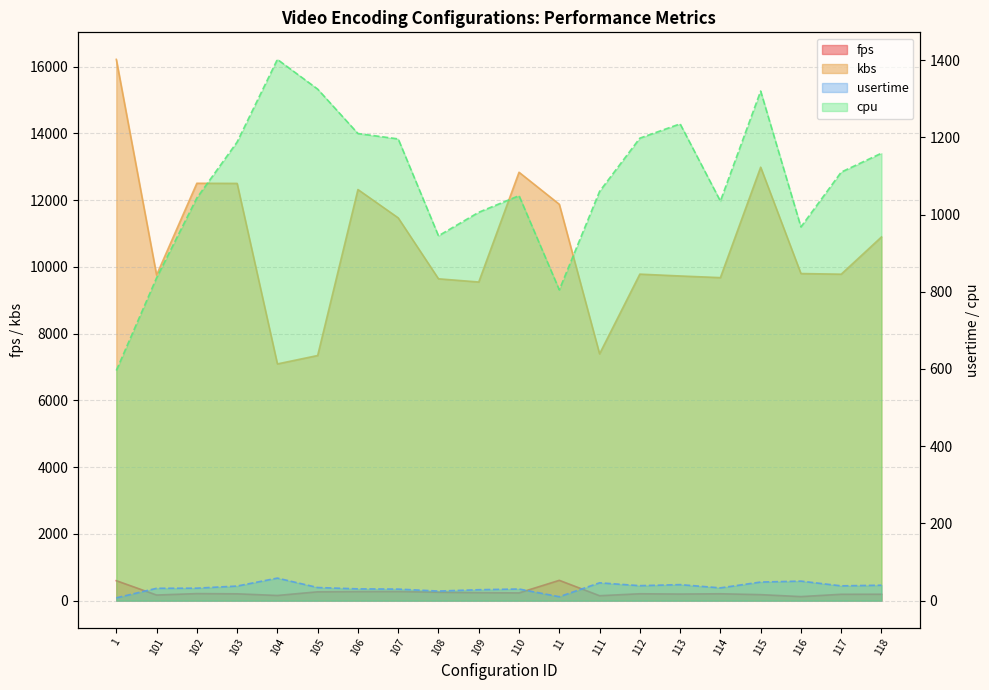

How many distinct data groups are displayed?

4